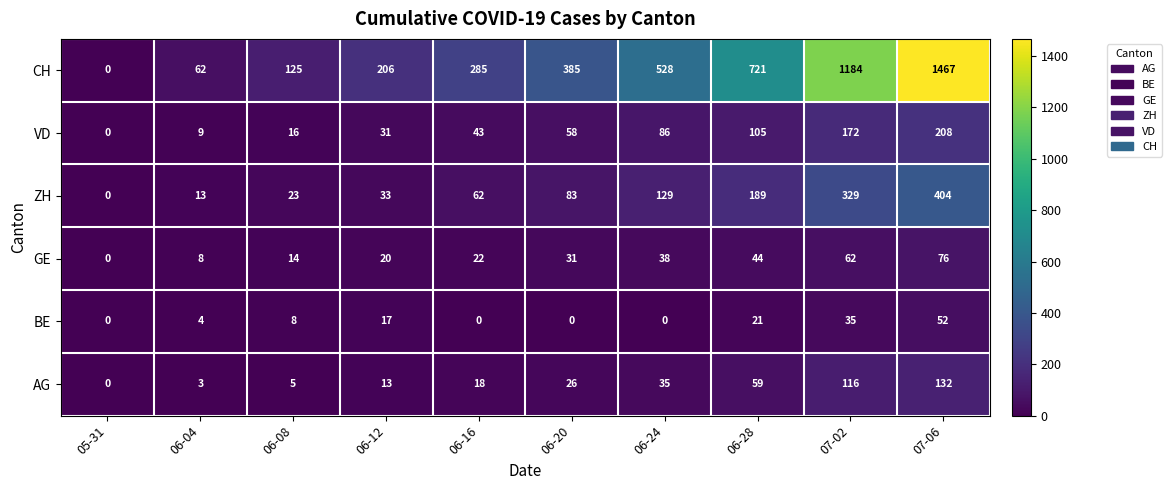

Rank the series at 06-12 from lowest to highest value.

AG, BE, GE, VD, ZH, CH